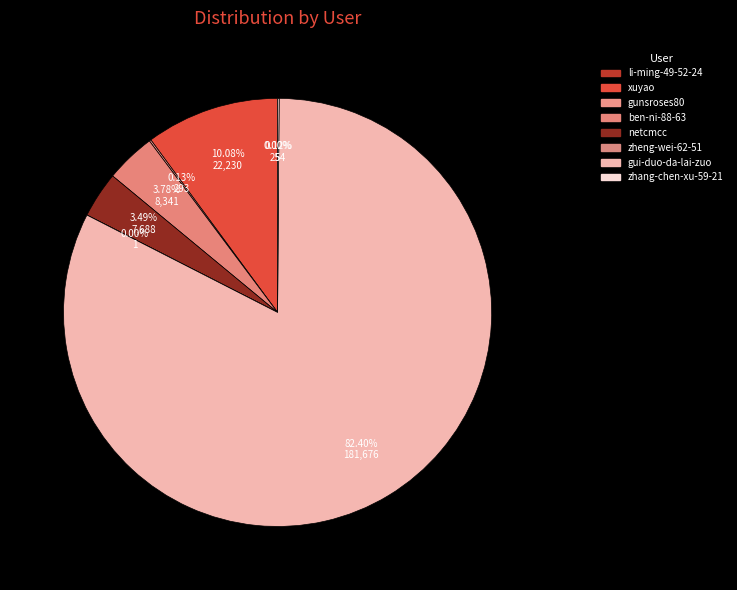

To the nearest percent, what is the average slice percentage?

12%